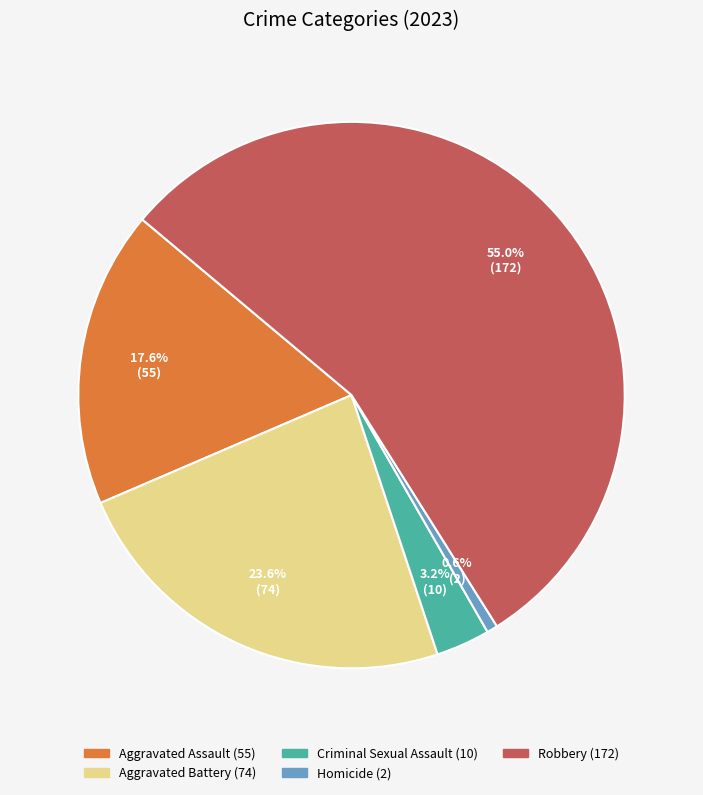

To the nearest percent, what is the average slice percentage?

20%